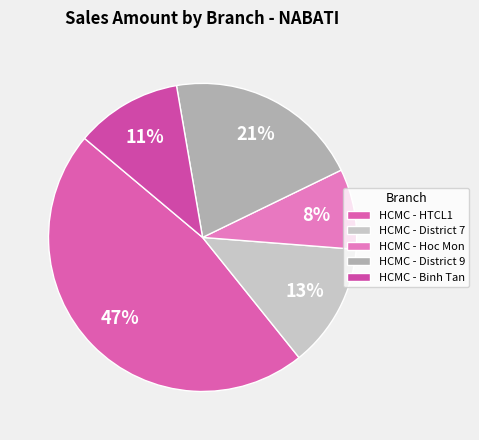

How many slices are in this pie chart?

5